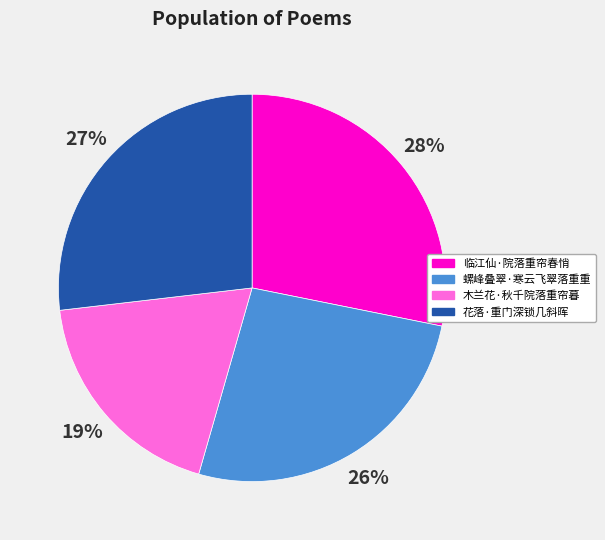

How many slices are in this pie chart?

4